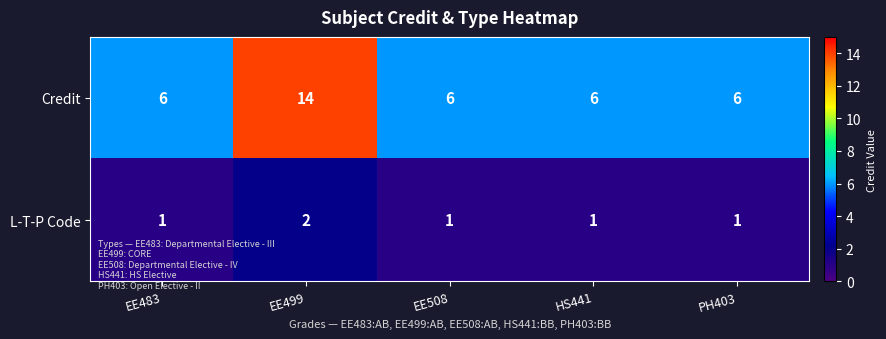

What is the spread (max minus min) of values at HS441?

5